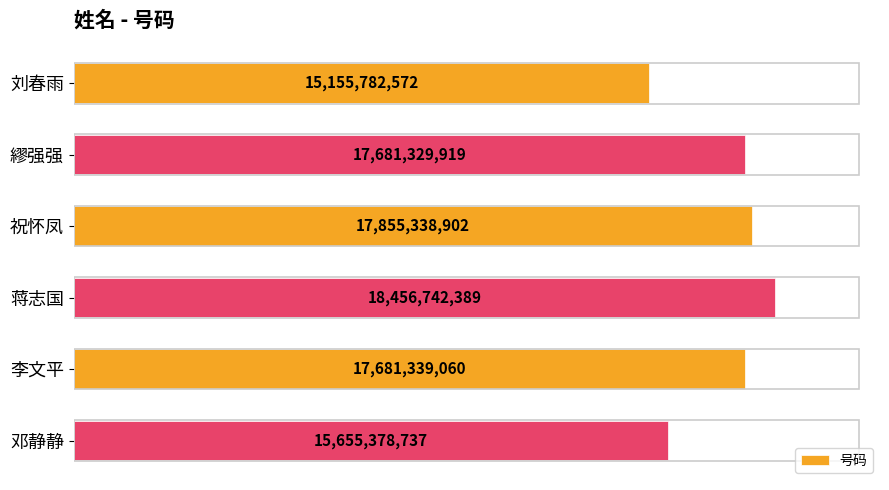

Does the chart contain any negative values?

No